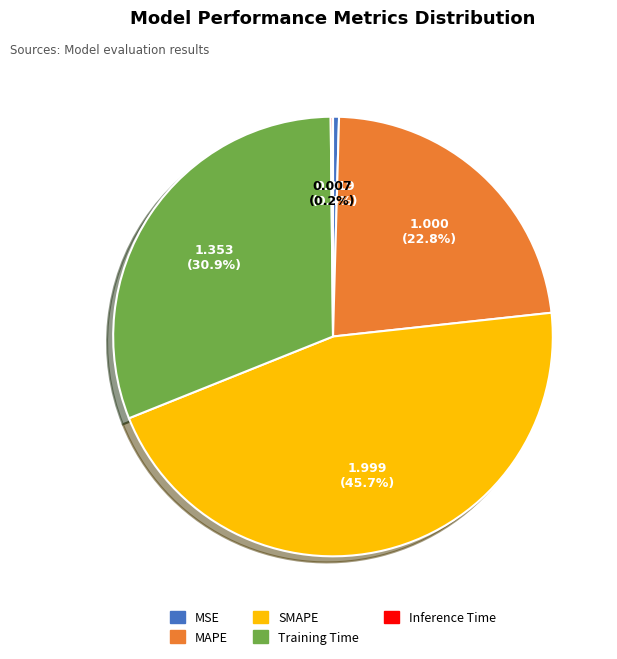

To the nearest percent, what percentage of the pie is Training Time?

31%